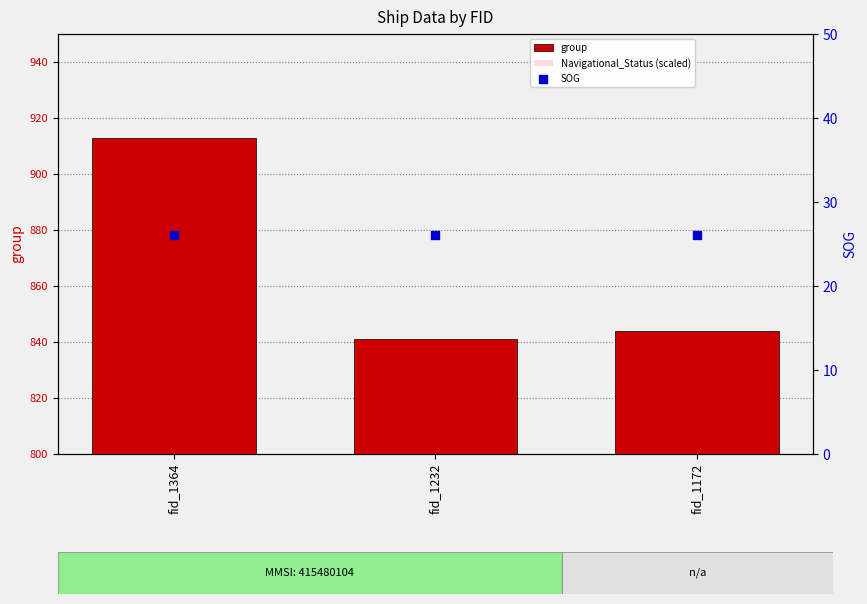

At how many categories does at least one series exceed 89?

3